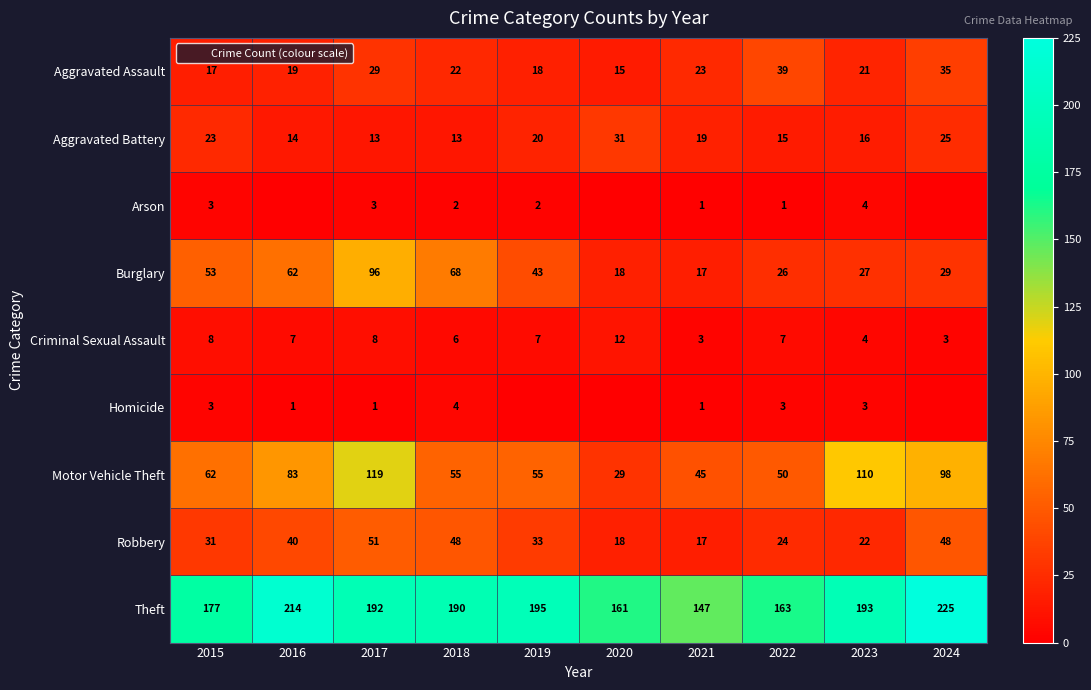

How many values in the Homicide series exceed 1?

4